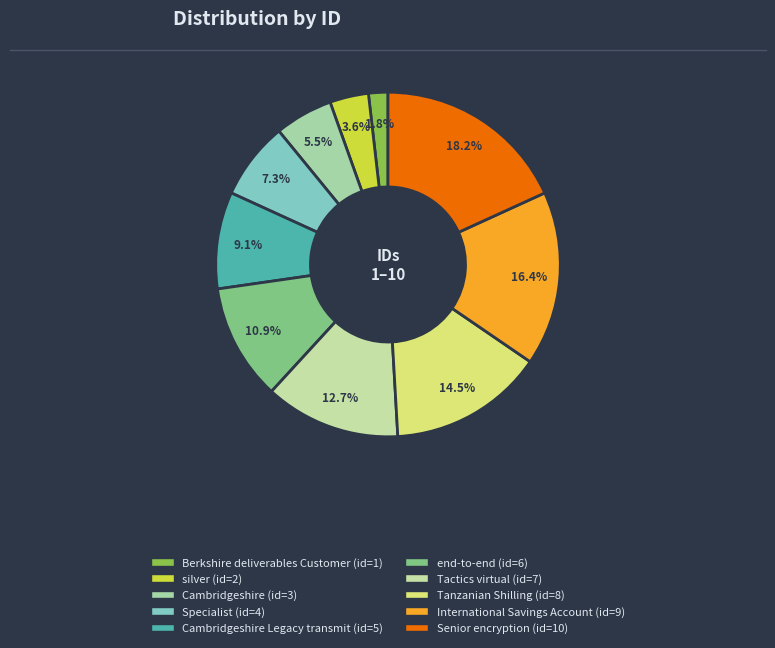

How many slices are in this pie chart?

10